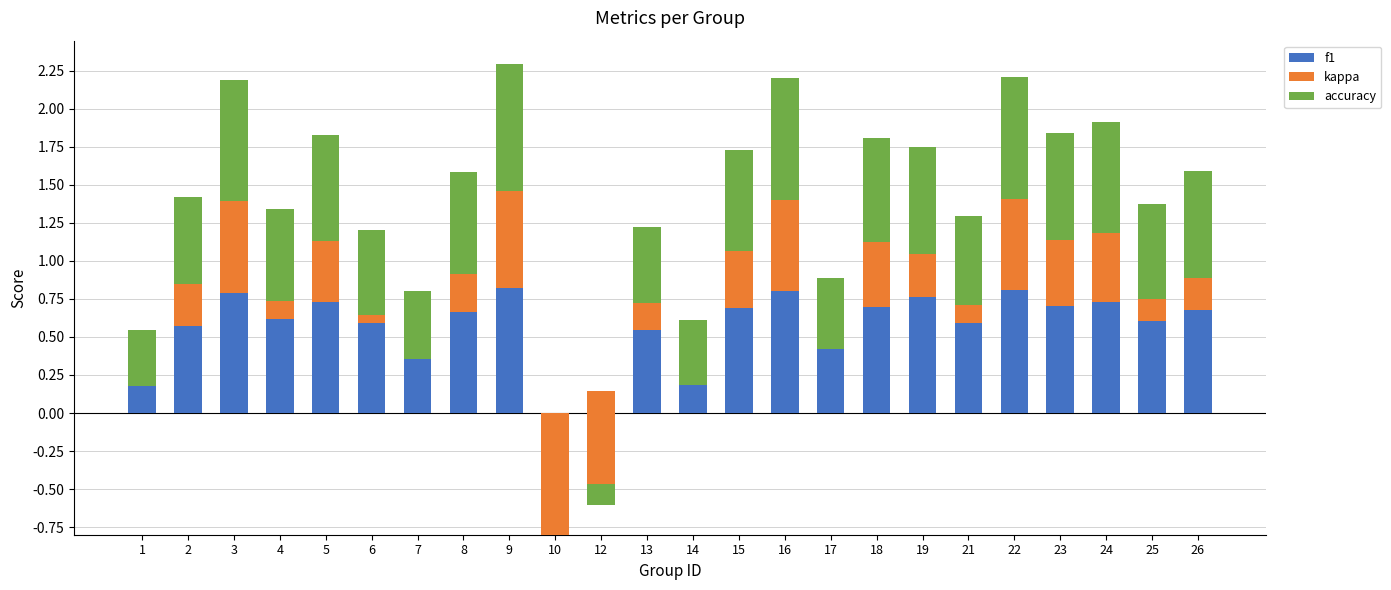

Count the number of categories in the chart.

24